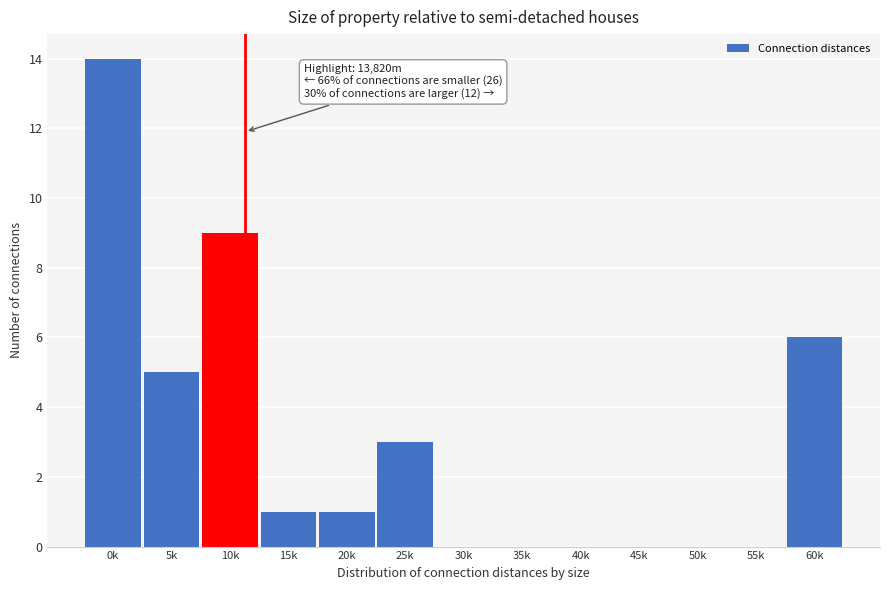

Reading left to right, what are all the values shown in this chart?

0k=14	5k=5	10k=9	15k=1	20k=1	25k=3	30k=0	35k=0	40k=0	45k=0	50k=0	55k=0	60k=6